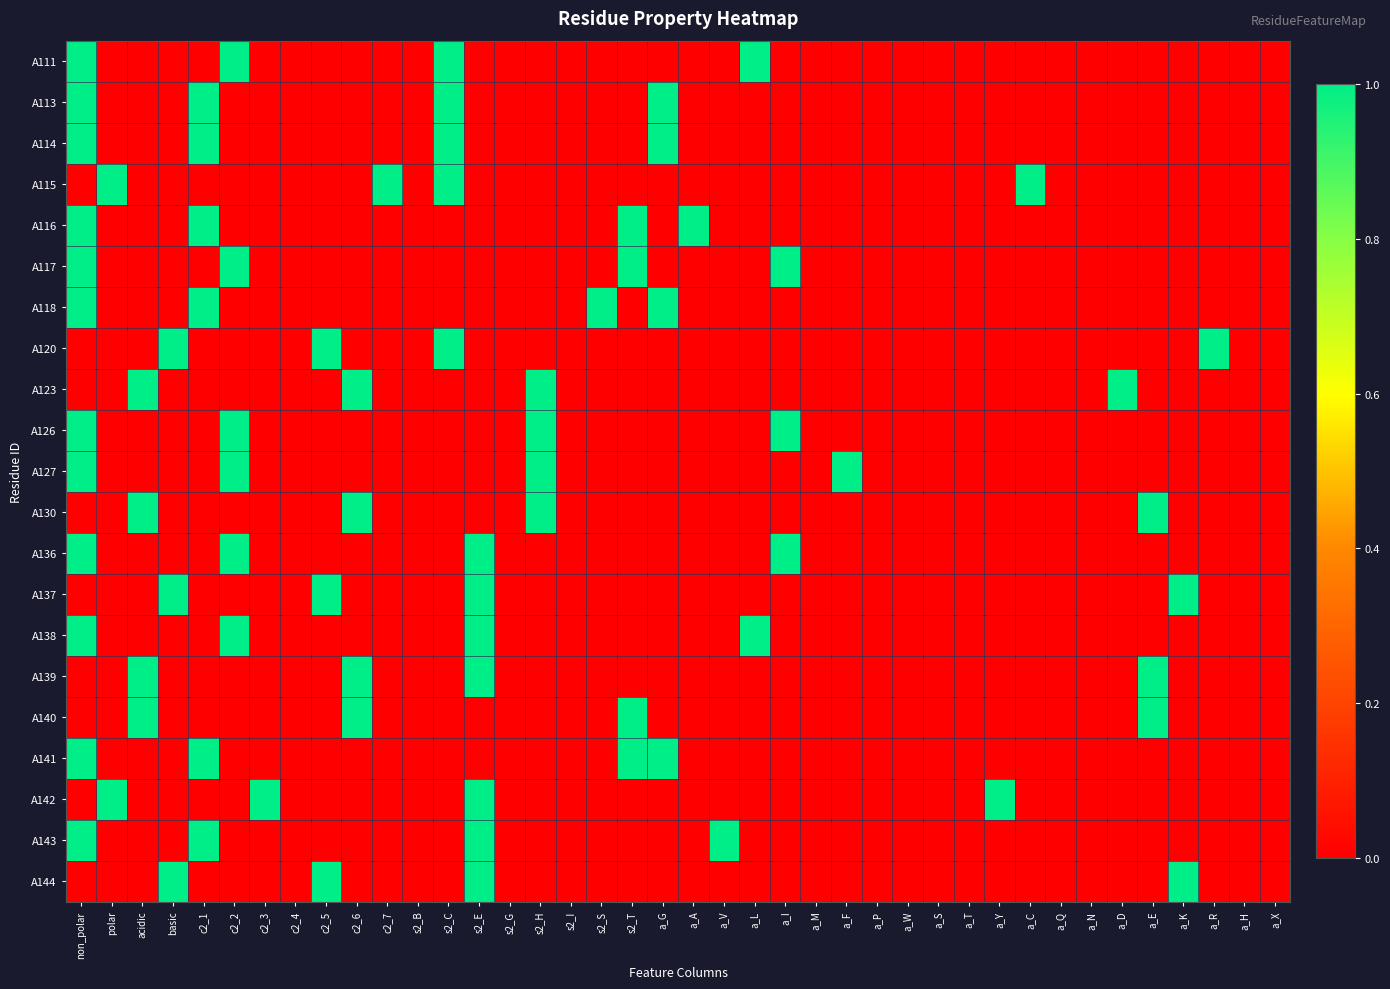

Rank the series by their maximum value, from lowest to highest.

A111, A113, A114, A115, A116, A117, A118, A120, A123, A126, A127, A130, A136, A137, A138, A139, A140, A141, A142, A143, A144